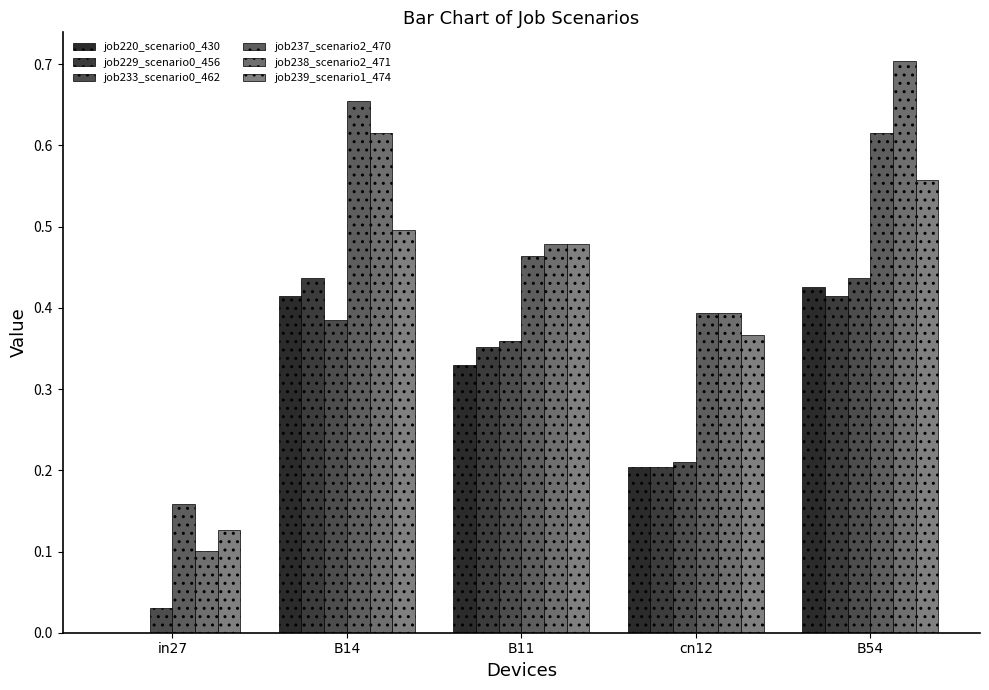

Read the job238_scenario2_471 value at cn12.

0.4